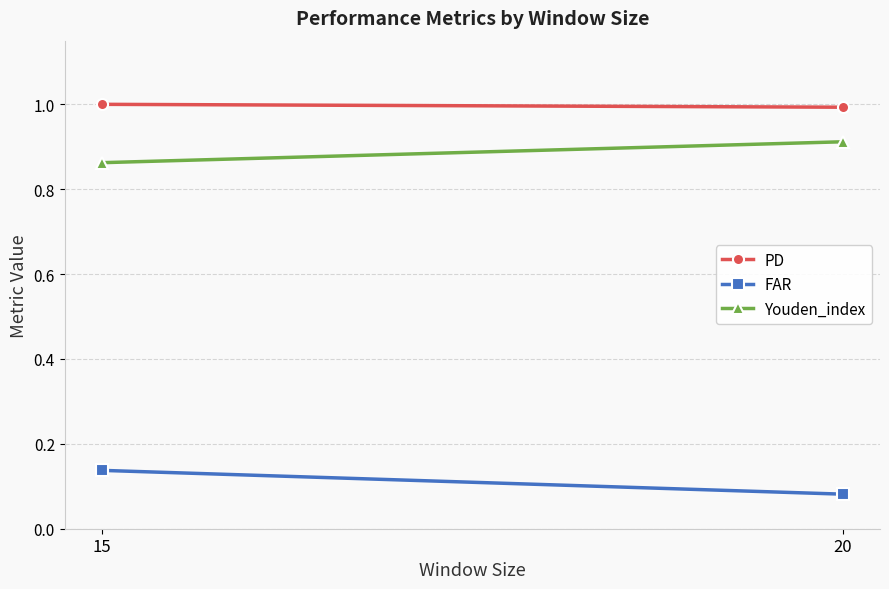

Which series has the largest total across all categories?

PD